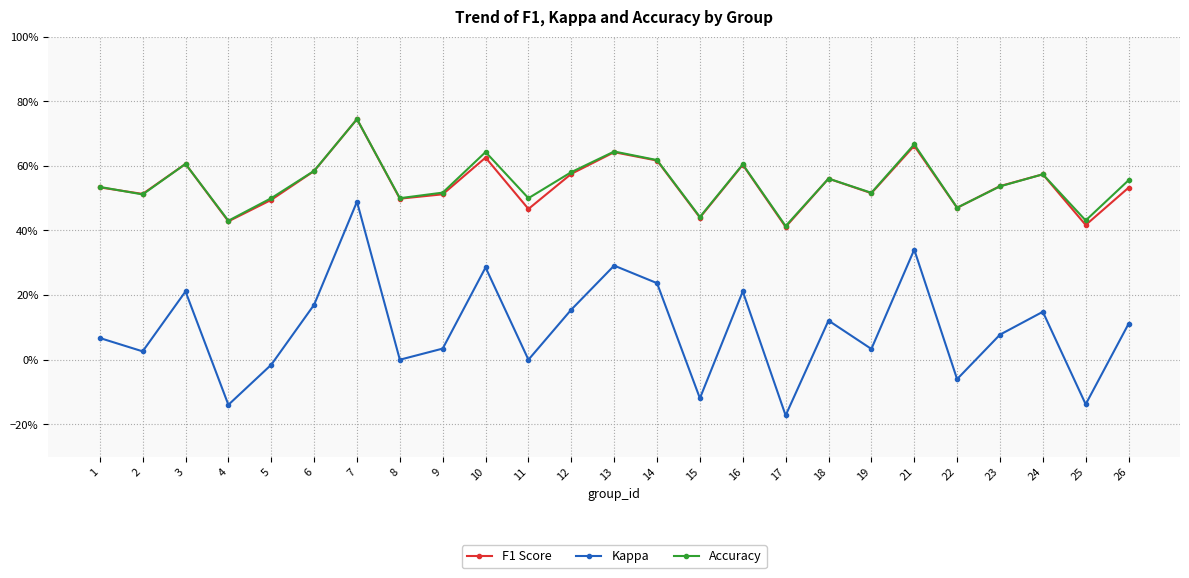

What are all the series names shown in the legend?

F1 Score, Kappa, Accuracy